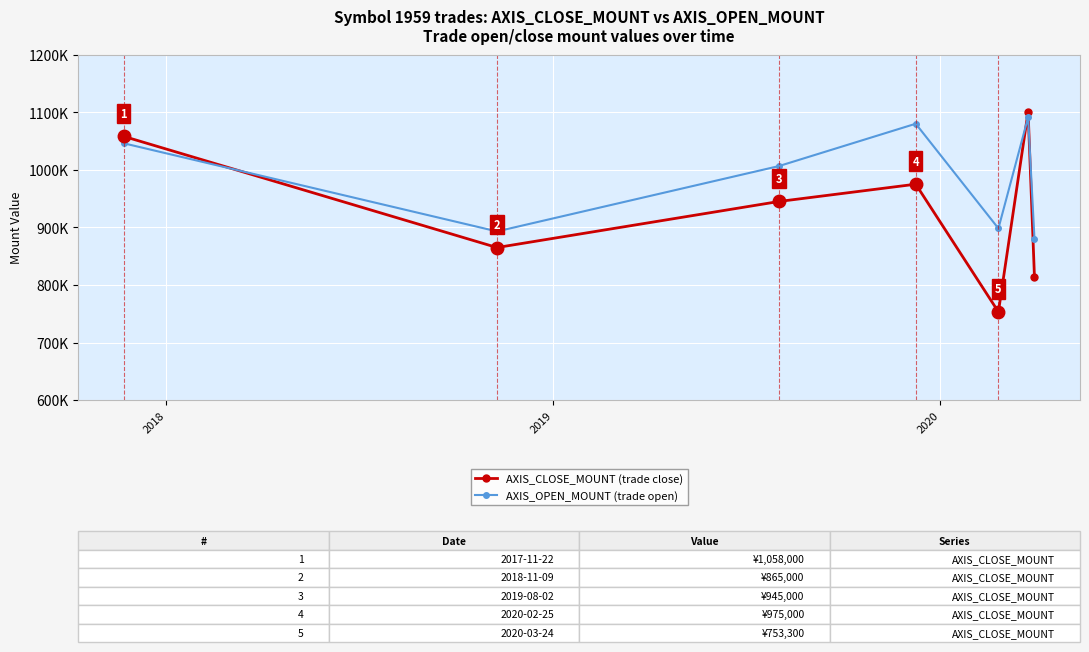

What are all the series names shown in the legend?

AXIS_CLOSE_MOUNT (trade close), AXIS_OPEN_MOUNT (trade open)